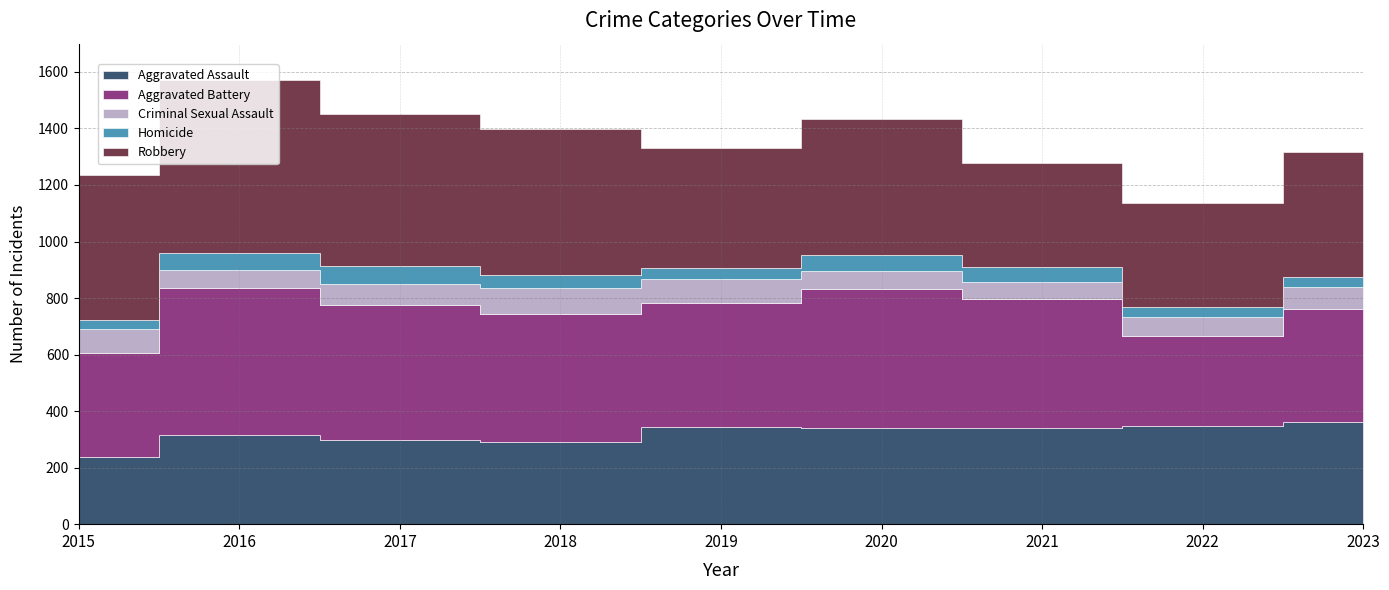

The Aggravated Assault series shows 314 at 2016. True or false?

True